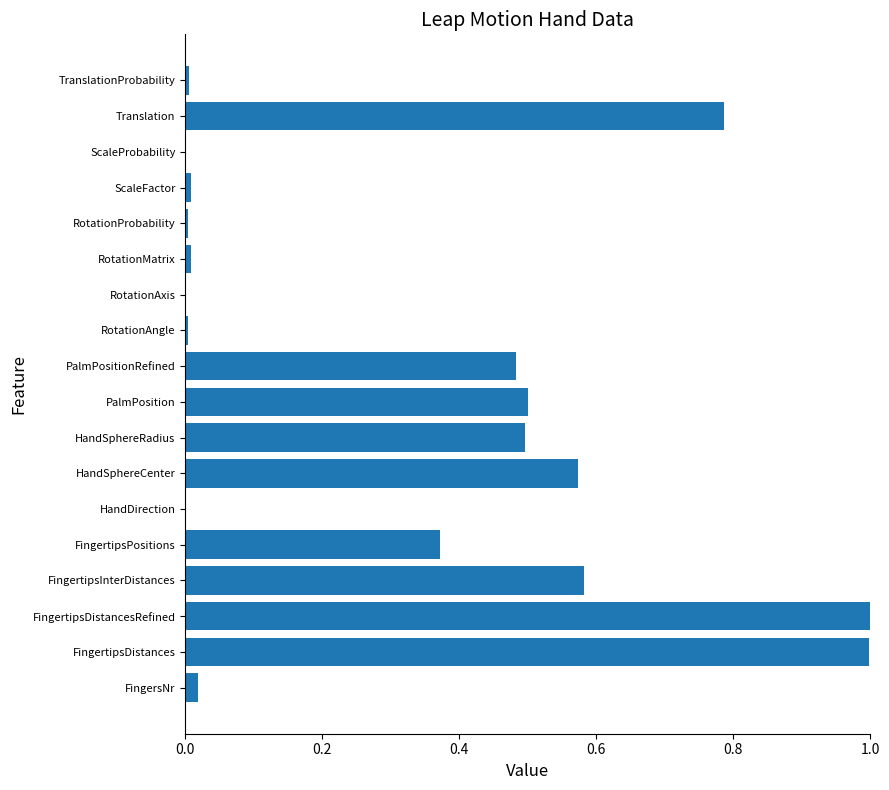

True or false: the data shows 1.0 at FingertipsDistances.

True